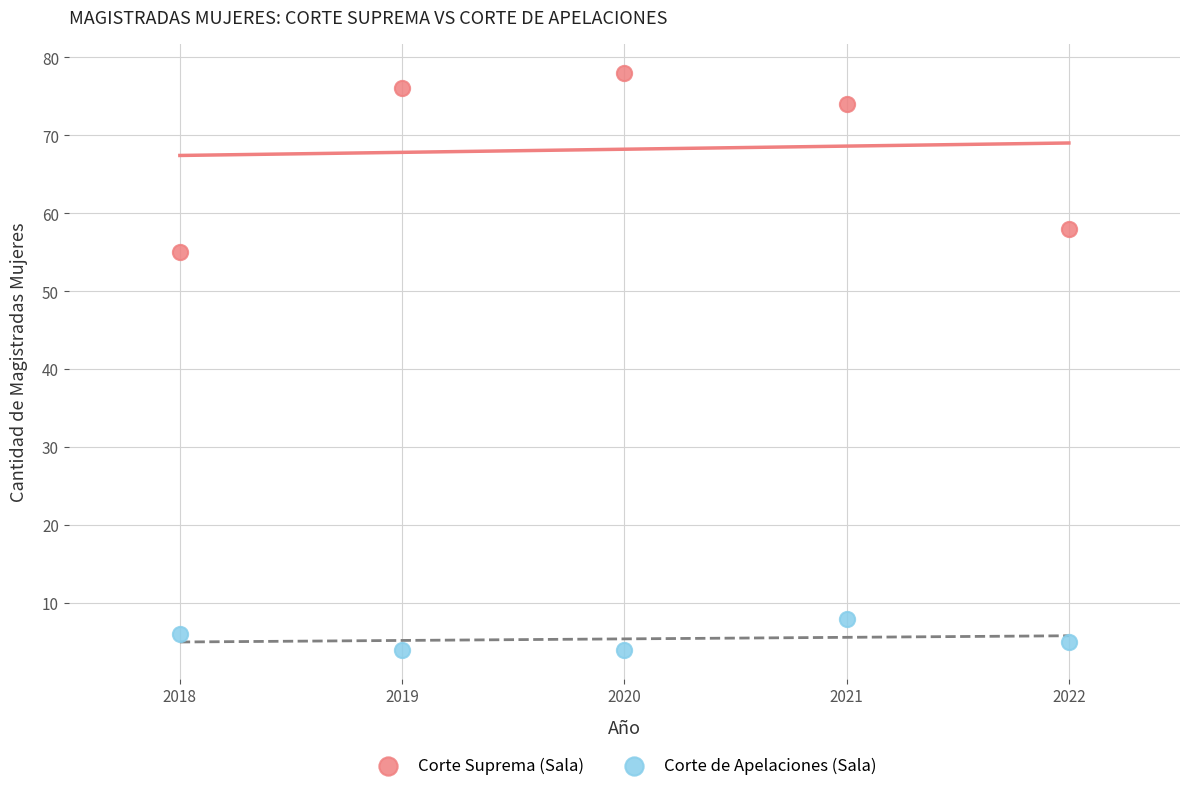

Across all series, what Y value is closest to 41?

55